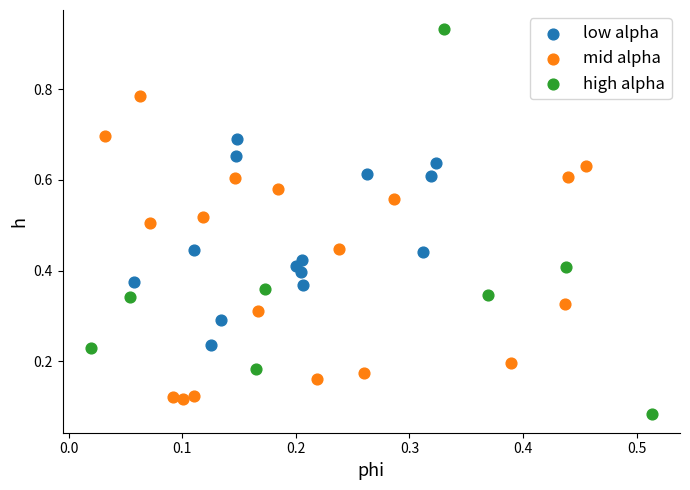

Which series has the largest Y range (max minus min)?

high alpha